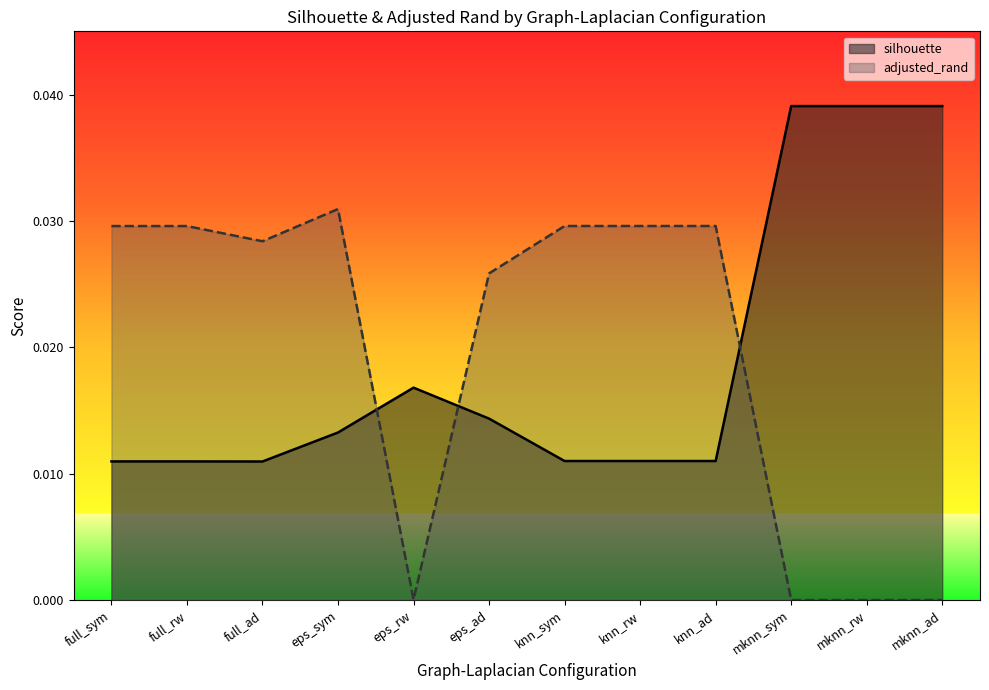

At which category is the sum across all series the highest?

eps_sym